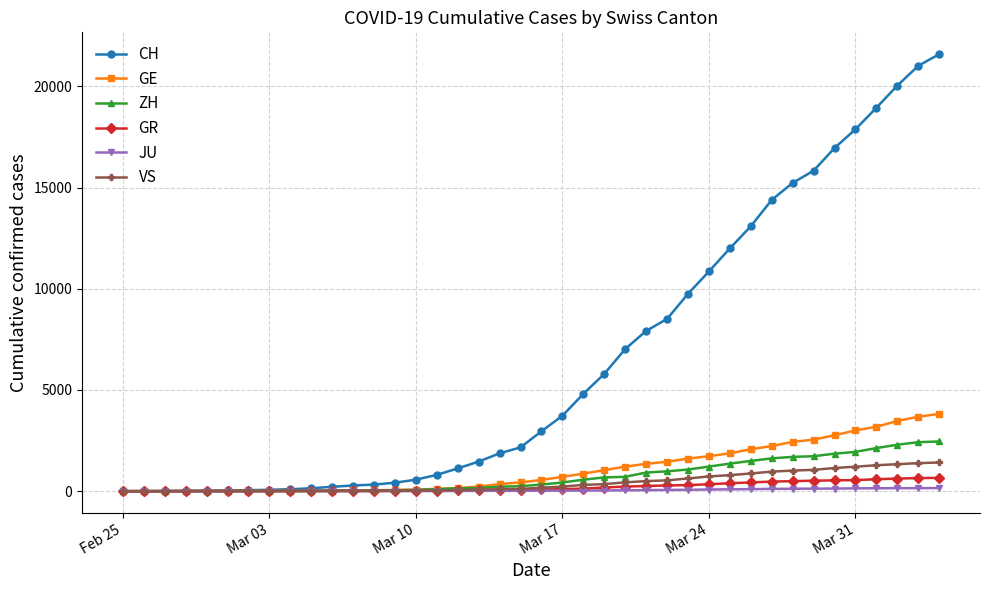

What are all the series names shown in the legend?

CH, GE, ZH, GR, JU, VS